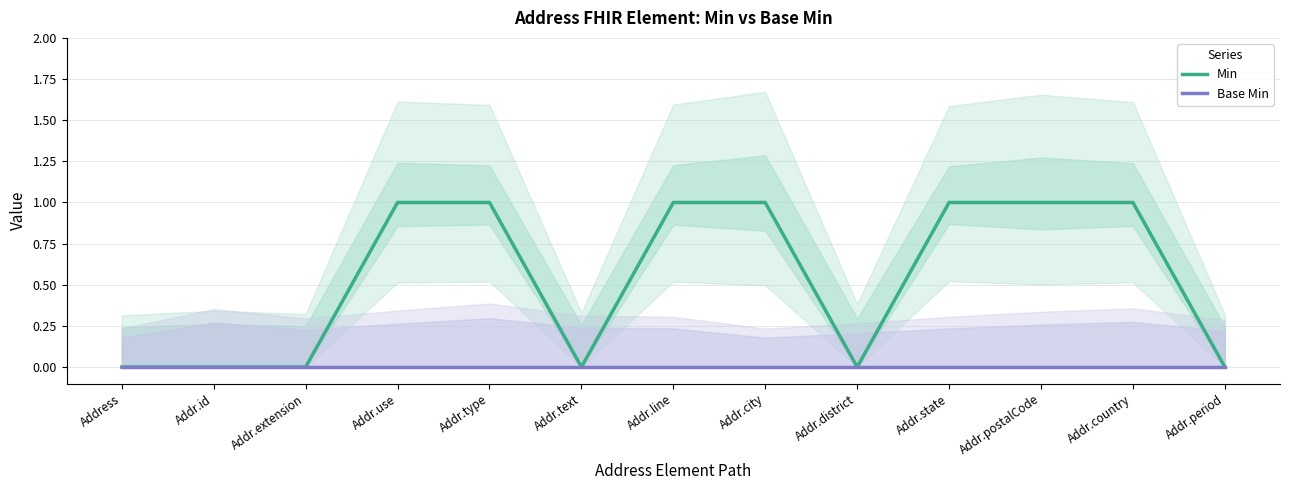

Between Addr.district and Addr.postalCode, which series saw the biggest shift?

Min